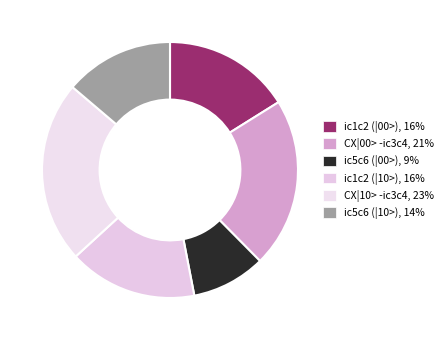

Count the number of slices in the pie.

6